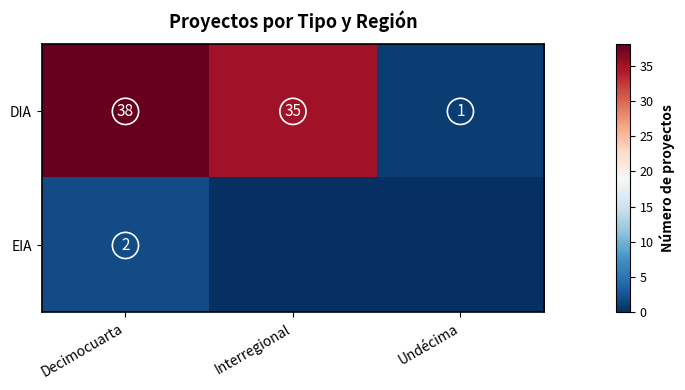

Between Decimocuarta and Interregional, which is larger?

Decimocuarta